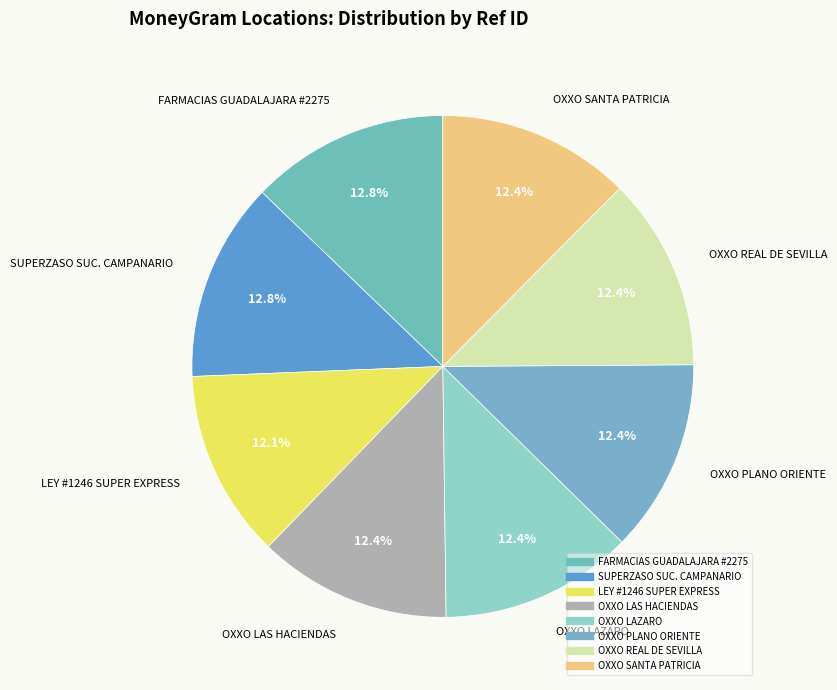

Is there a majority slice in this chart?

No